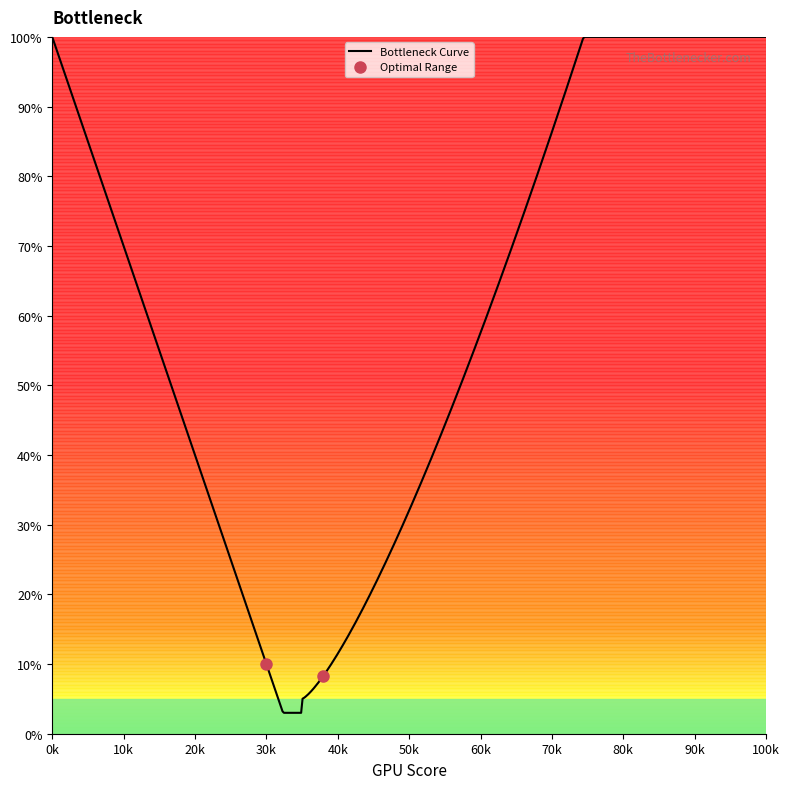

How many data points in Curve are less than 40?

9